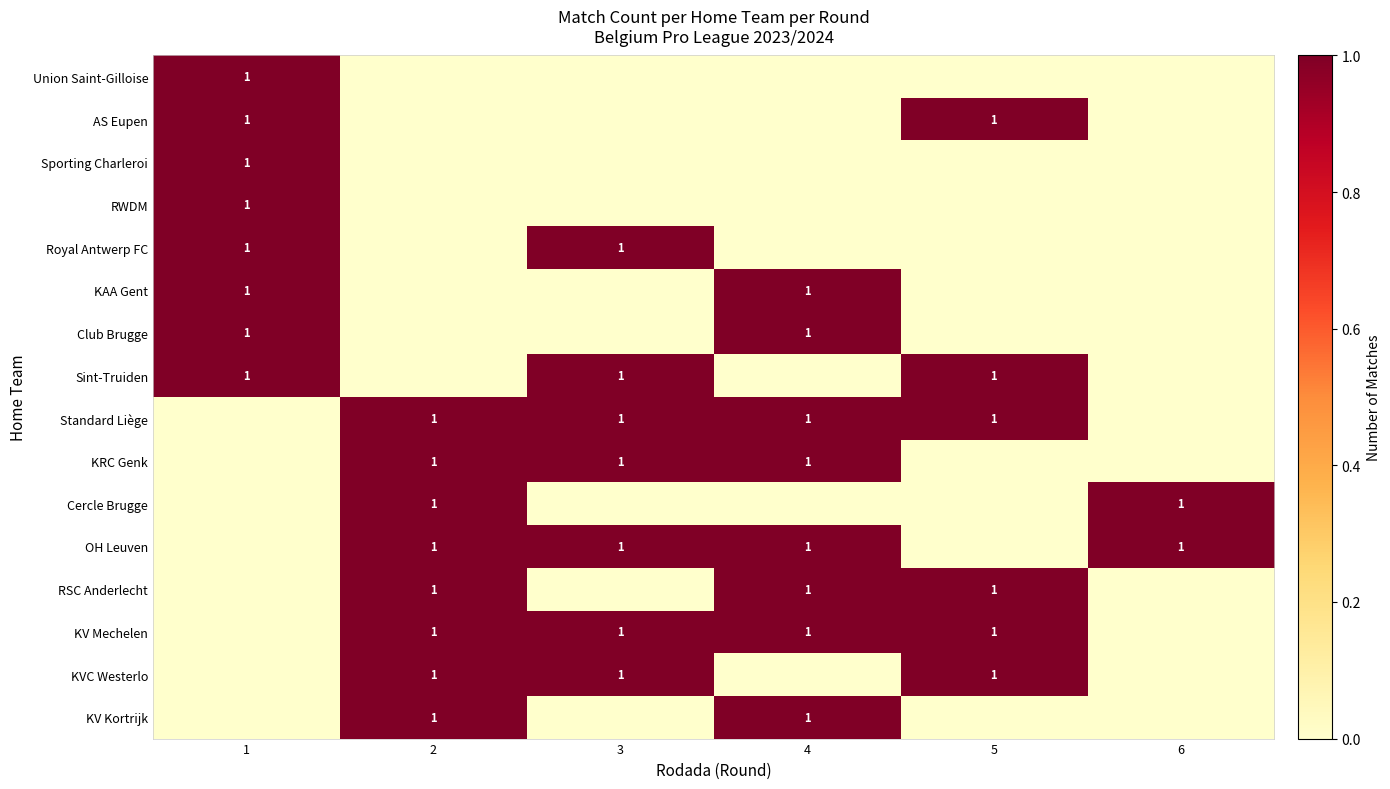

The OH Leuven series shows 1 at 2. True or false?

True